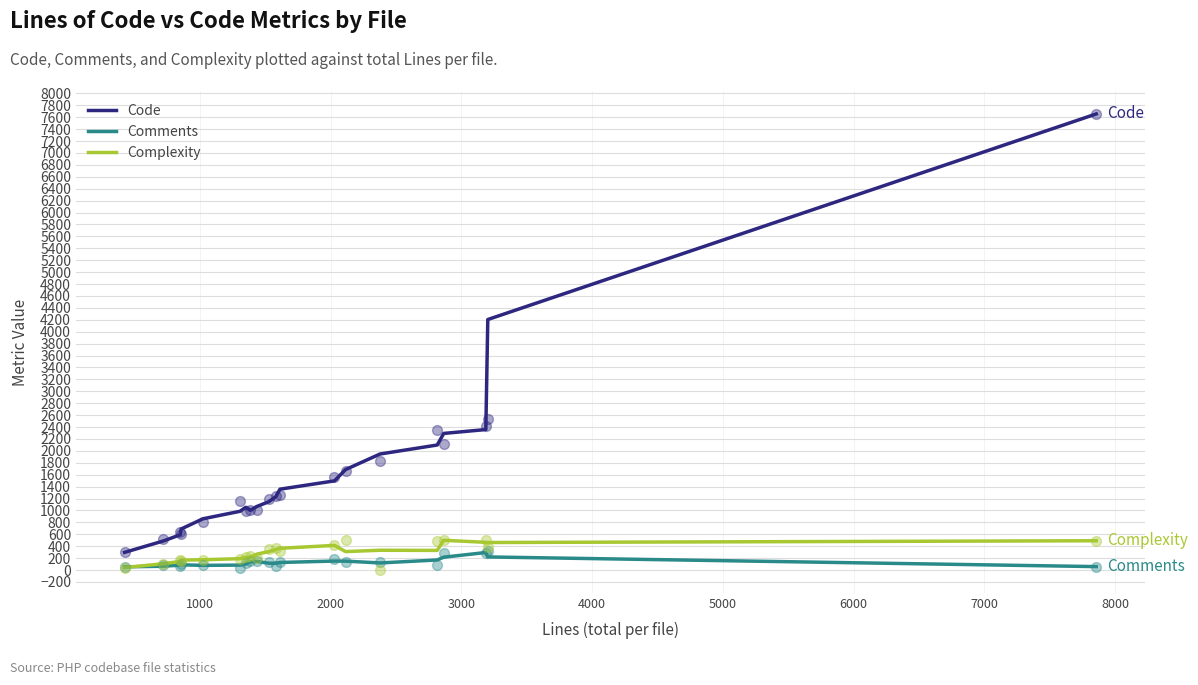

Which series has the largest total across all categories?

Code